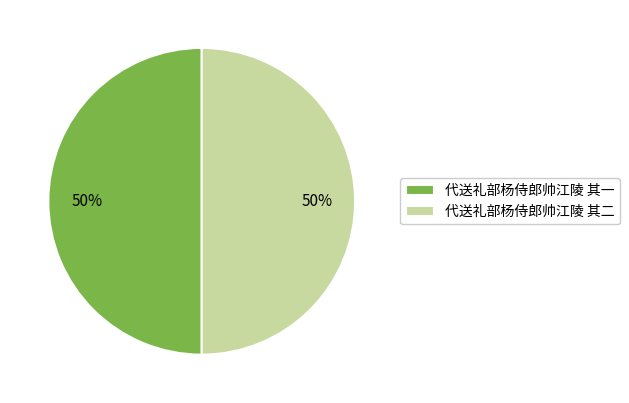

To the nearest percent, what portion does 代送礼部杨侍郎帅江陵 其二 represent?

50%